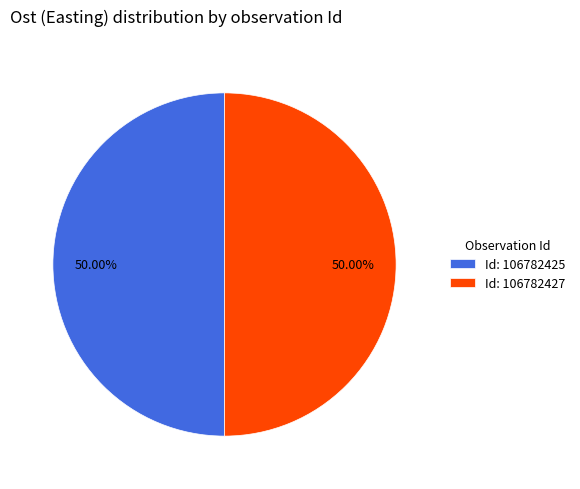

Approximately how many times larger is the value at Id: 106782427 compared to Id: 106782425?

1.0